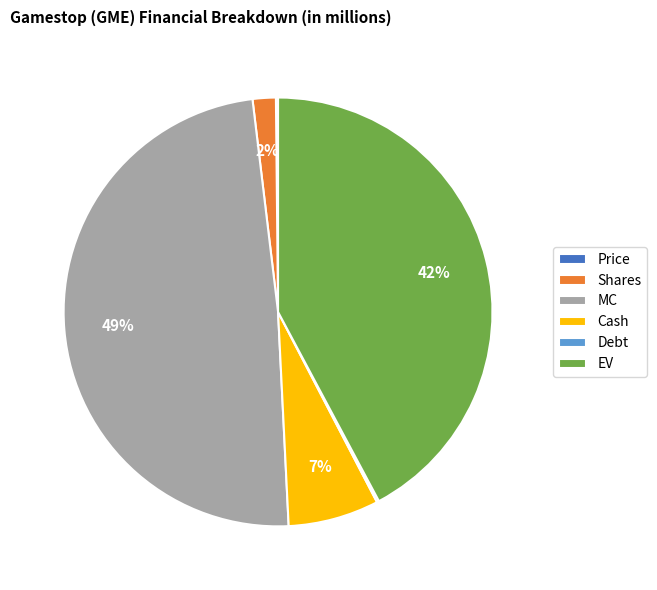

To the nearest percent, what is the difference between the largest and smallest slice percentages?

49%